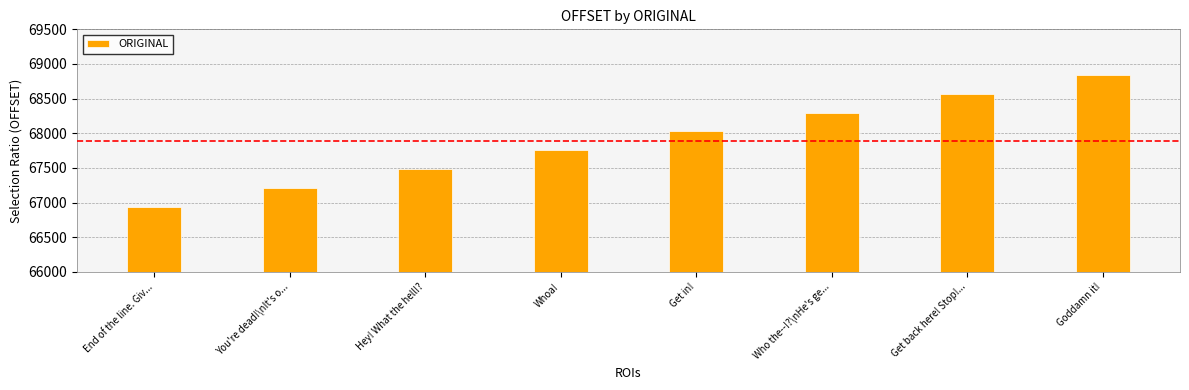

What is the approximate value at Who the--!?\nHe's ge...?

68300